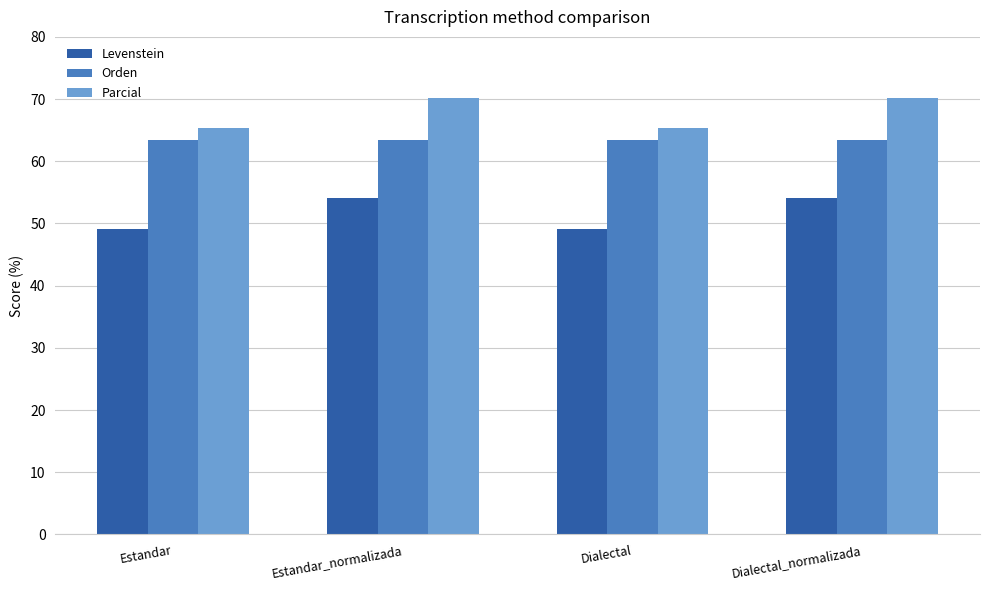

Reading left to right, extract all data points from this chart.

Levenstein: Estandar=49.2	Estandar_normalizada=54.1	Dialectal=49.2	Dialectal_normalizada=54.1
Orden: Estandar=63.5	Estandar_normalizada=63.5	Dialectal=63.5	Dialectal_normalizada=63.5
Parcial: Estandar=65.4	Estandar_normalizada=70.2	Dialectal=65.4	Dialectal_normalizada=70.2